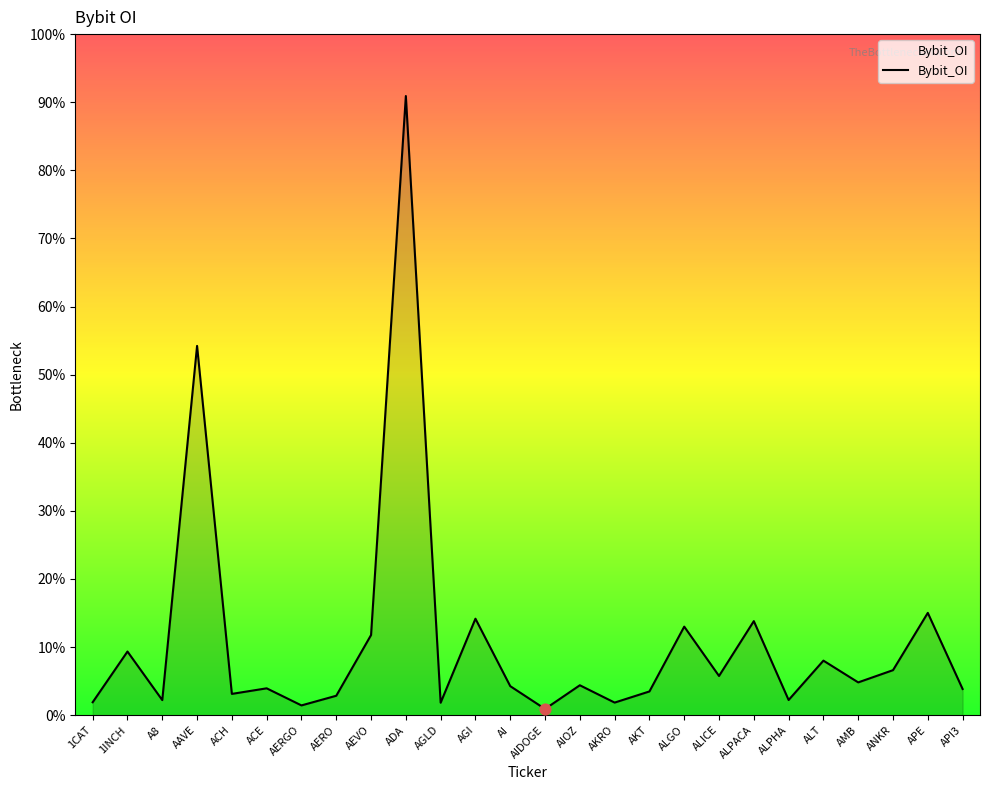

Approximately how many times larger is the value at ALPACA compared to AAVE?

0.3